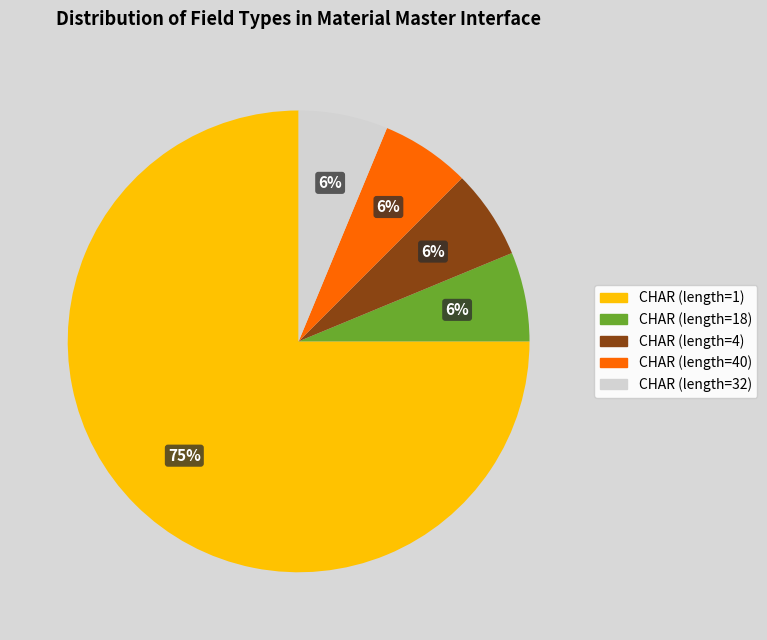

What is the ratio of the value at CHAR (length=40) to the value at CHAR (length=32)?

1.0